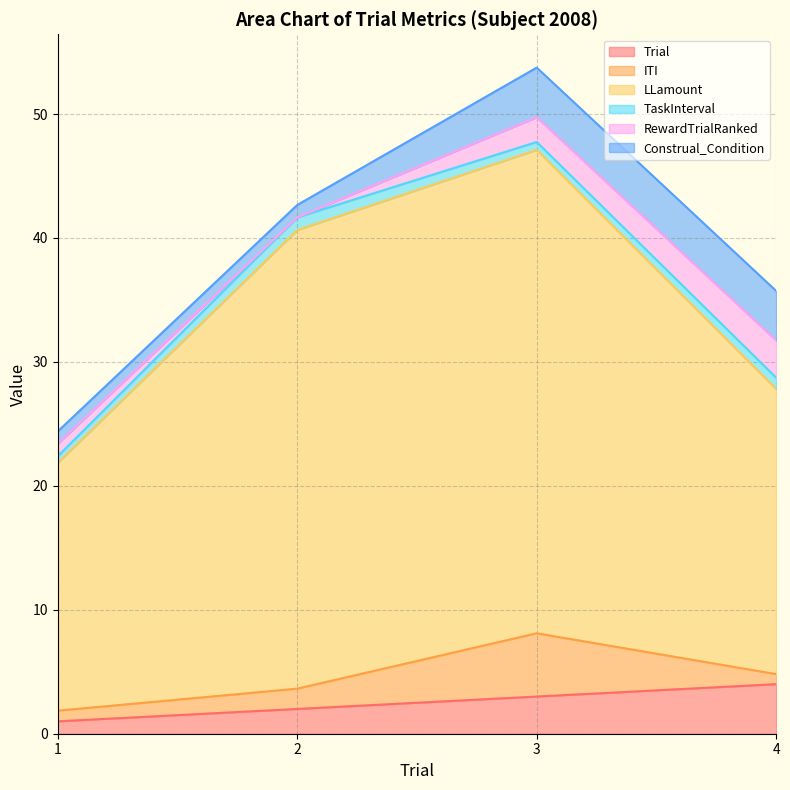

What is the difference between the TaskInterval values at 1 and 2?

0.5